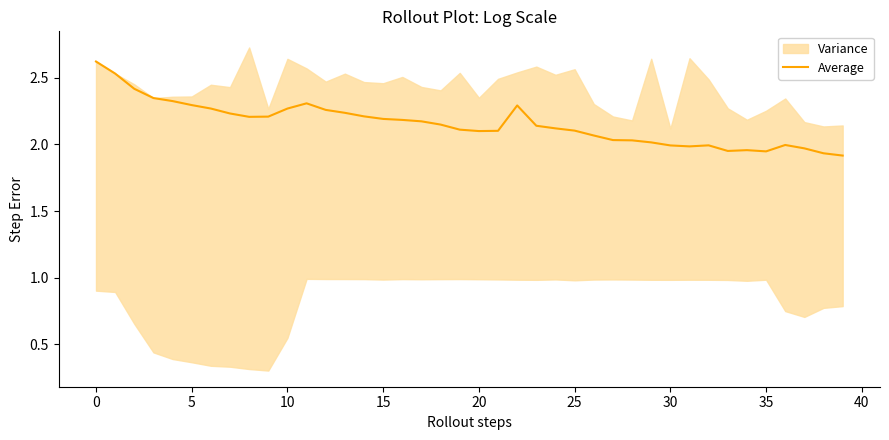

At which category does the data reach its first local peak?

11